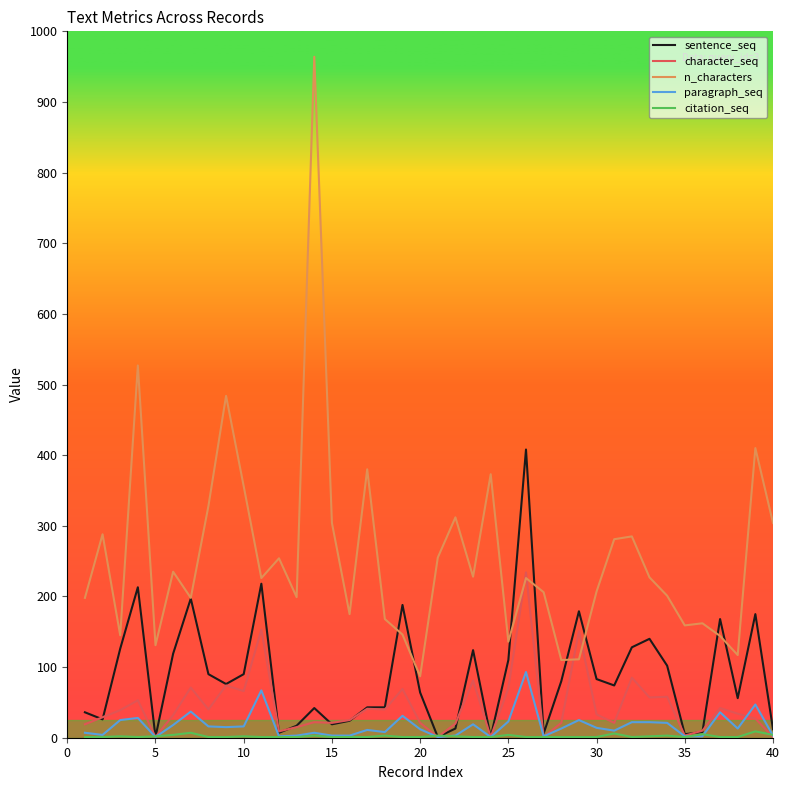

Which series has the largest range (max minus min)?

n_characters